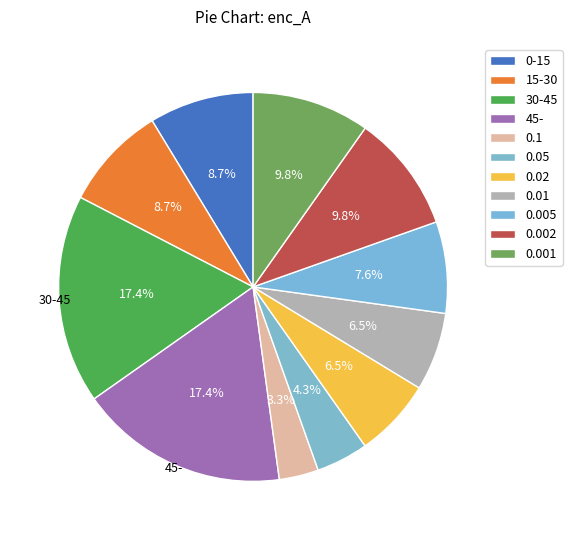

To the nearest percent, what is the difference between the largest and smallest slice percentages?

14%